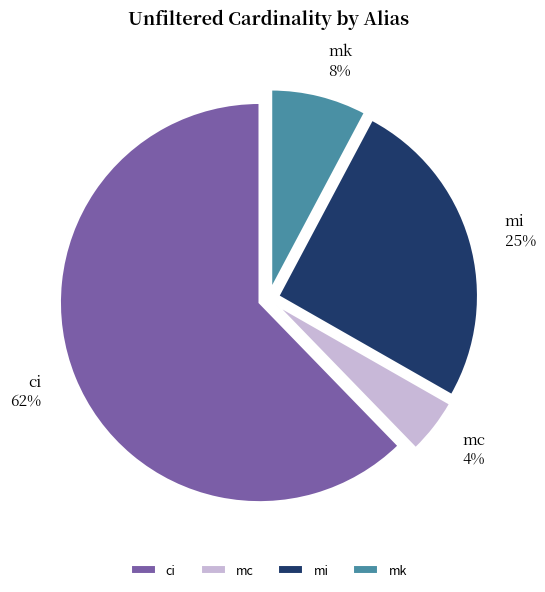

Approximately how many times larger is the value at mc compared to ci?

0.1